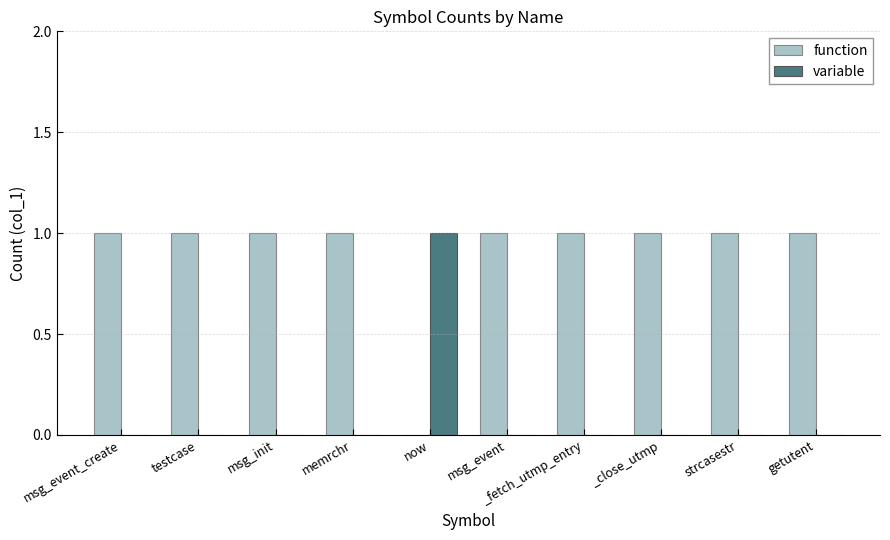

Is the value of function at memrchr greater than the value of variable at msg_init?

Yes